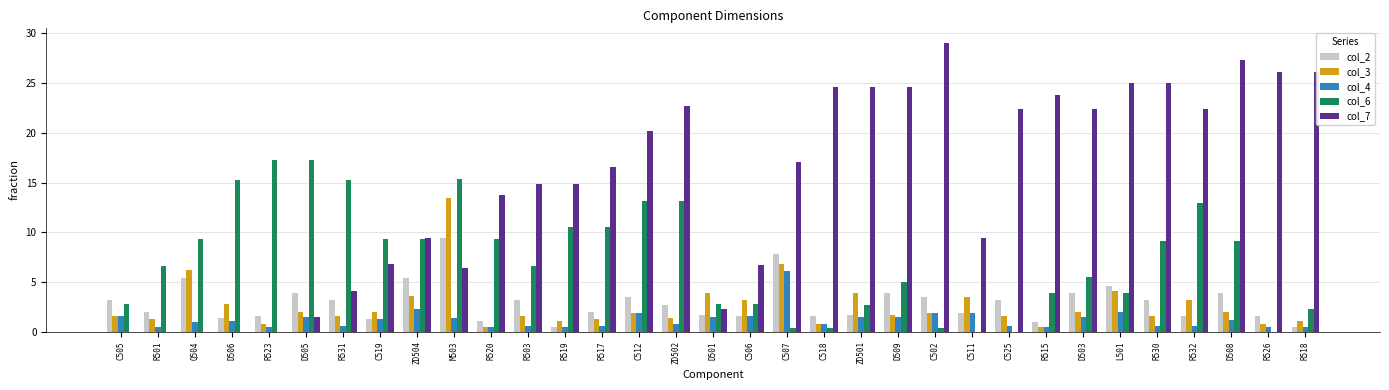

Is the value of col_7 at R532 greater than the value of col_4 at D508?

Yes